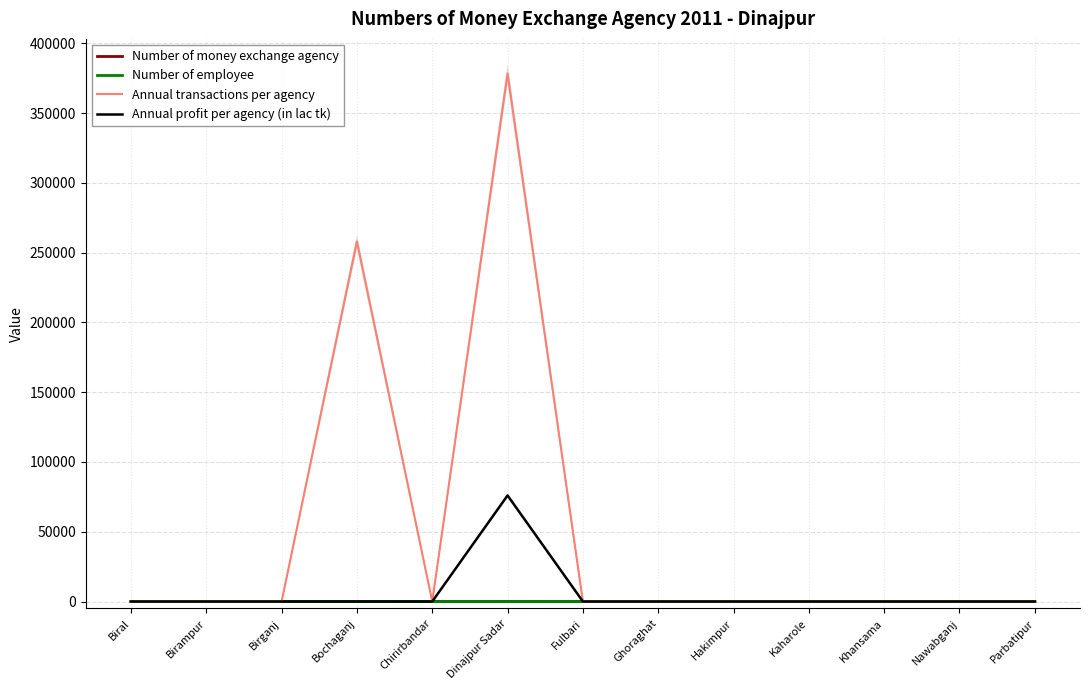

At how many categories does at least one series exceed 342877?

1